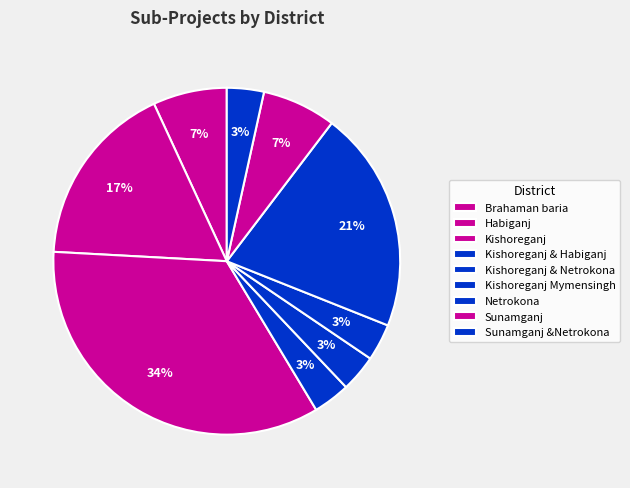

Which slice is the smallest?

Kishoreganj & Habiganj